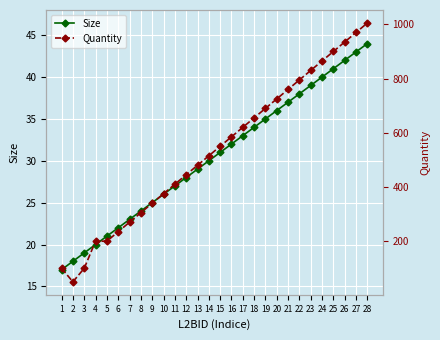

How many lines are shown in the chart?

2